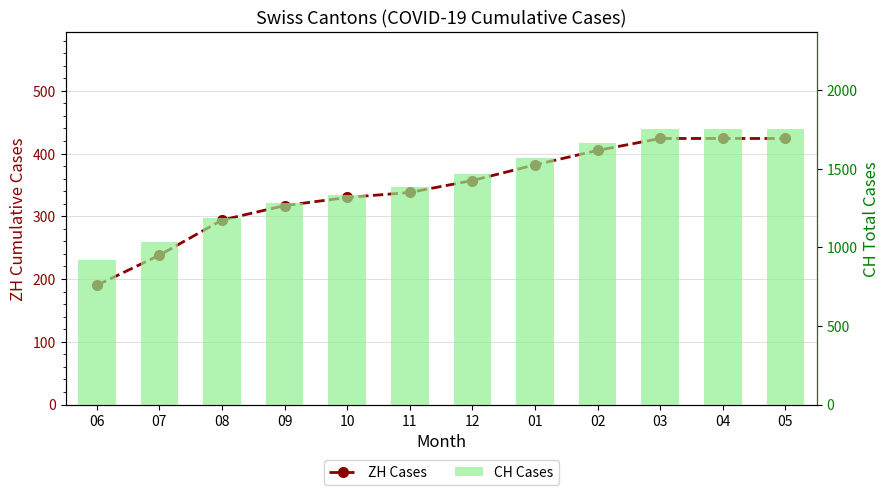

How many values in the CH series exceed 1468?

5